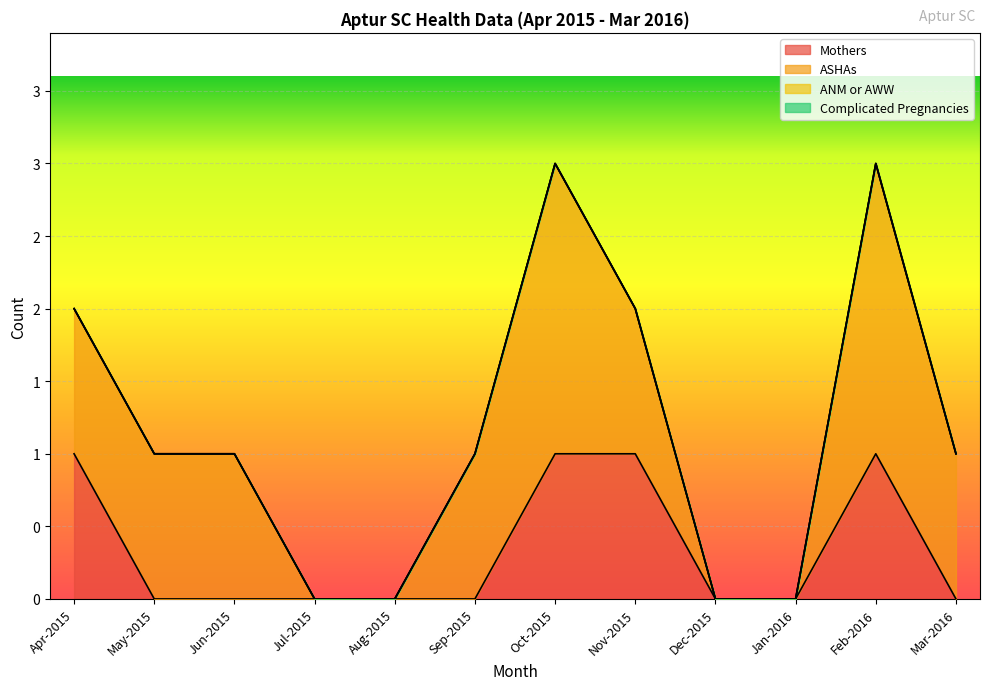

Reading left to right, transcribe all the data shown in this chart.

Mothers: Apr-2015=1	May-2015=0	Jun-2015=0	Jul-2015=0	Aug-2015=0	Sep-2015=0	Oct-2015=1	Nov-2015=1	Dec-2015=0	Jan-2016=0	Feb-2016=1	Mar-2016=0
ASHAs: Apr-2015=1	May-2015=1	Jun-2015=1	Jul-2015=0	Aug-2015=0	Sep-2015=1	Oct-2015=2	Nov-2015=1	Dec-2015=0	Jan-2016=0	Feb-2016=2	Mar-2016=1
ANM or AWW: Apr-2015=0	May-2015=0	Jun-2015=0	Jul-2015=0	Aug-2015=0	Sep-2015=0	Oct-2015=0	Nov-2015=0	Dec-2015=0	Jan-2016=0	Feb-2016=0	Mar-2016=0
Complicated Pregnancies: Apr-2015=0	May-2015=0	Jun-2015=0	Jul-2015=0	Aug-2015=0	Sep-2015=0	Oct-2015=0	Nov-2015=0	Dec-2015=0	Jan-2016=0	Feb-2016=0	Mar-2016=0